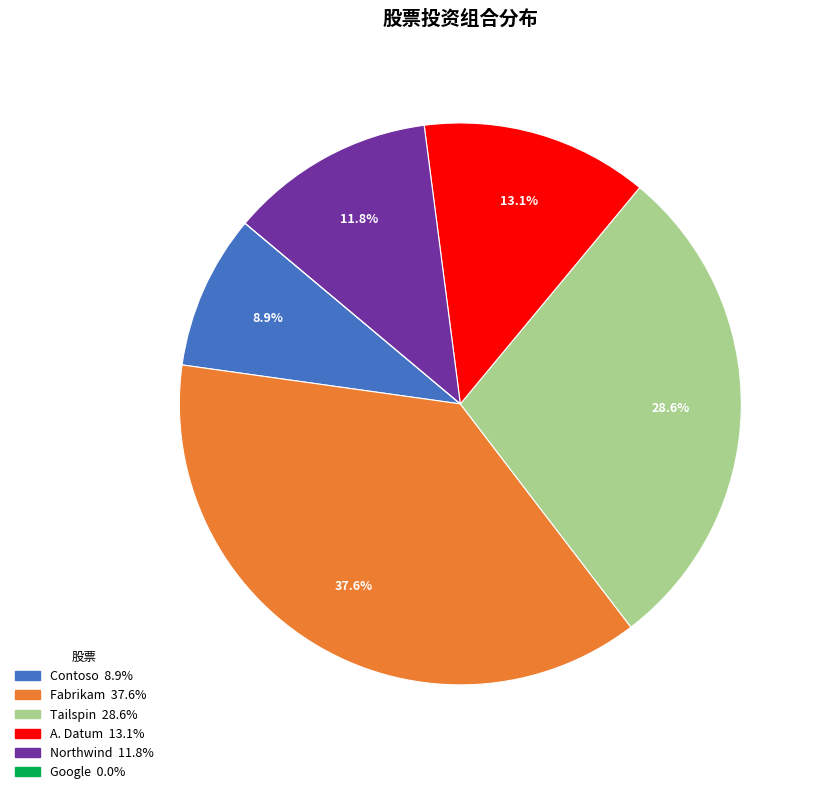

Which category has the biggest portion of the pie?

Fabrikam